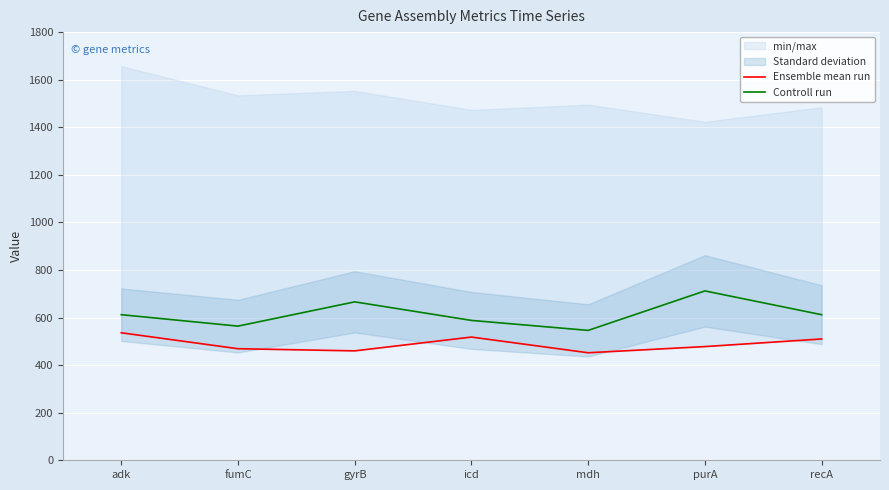

Is it true that Ensemble mean run equals 518 at icd?

True